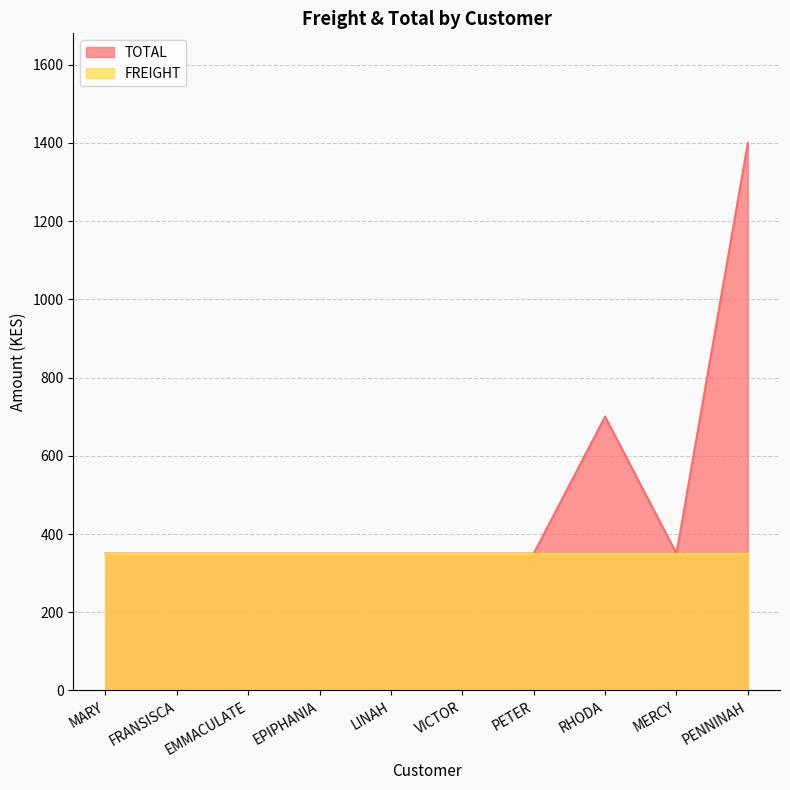

Rank the categories by value from lowest to highest.

MARY, FRANSISCA, EMMACULATE, EPIPHANIA, LINAH, VICTOR, PETER, MERCY, RHODA, PENNINAH